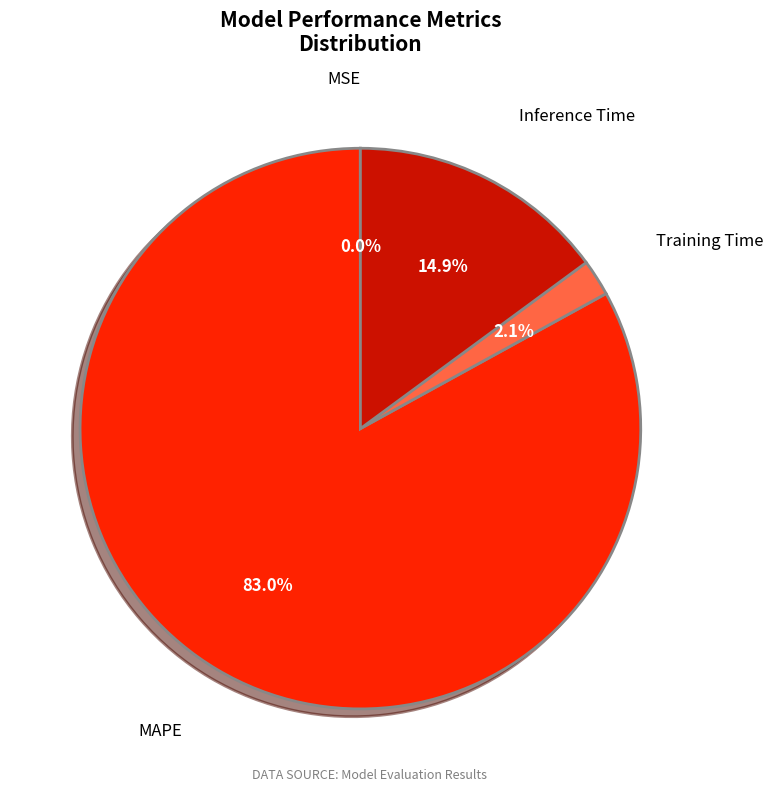

Is there any slice that represents more than half of the pie?

Yes